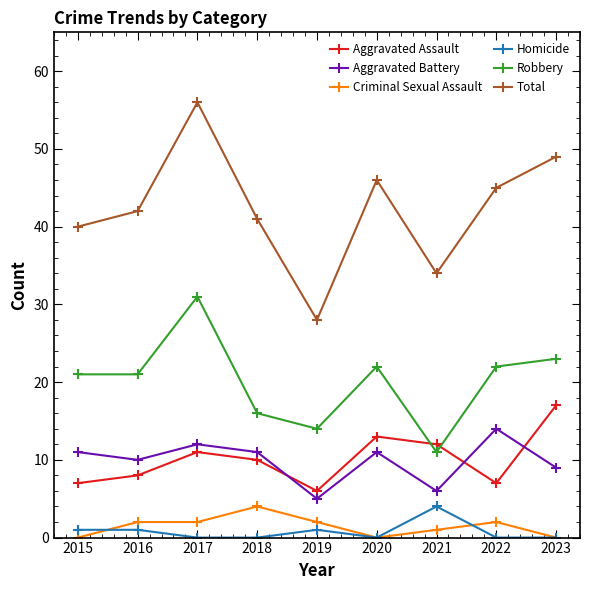

What is the sum of the Robbery values at 2015 and 2022?

43